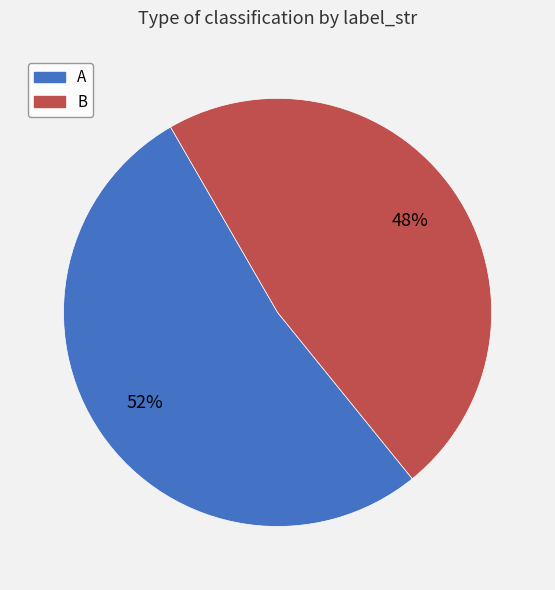

How many segments does this pie chart have?

2